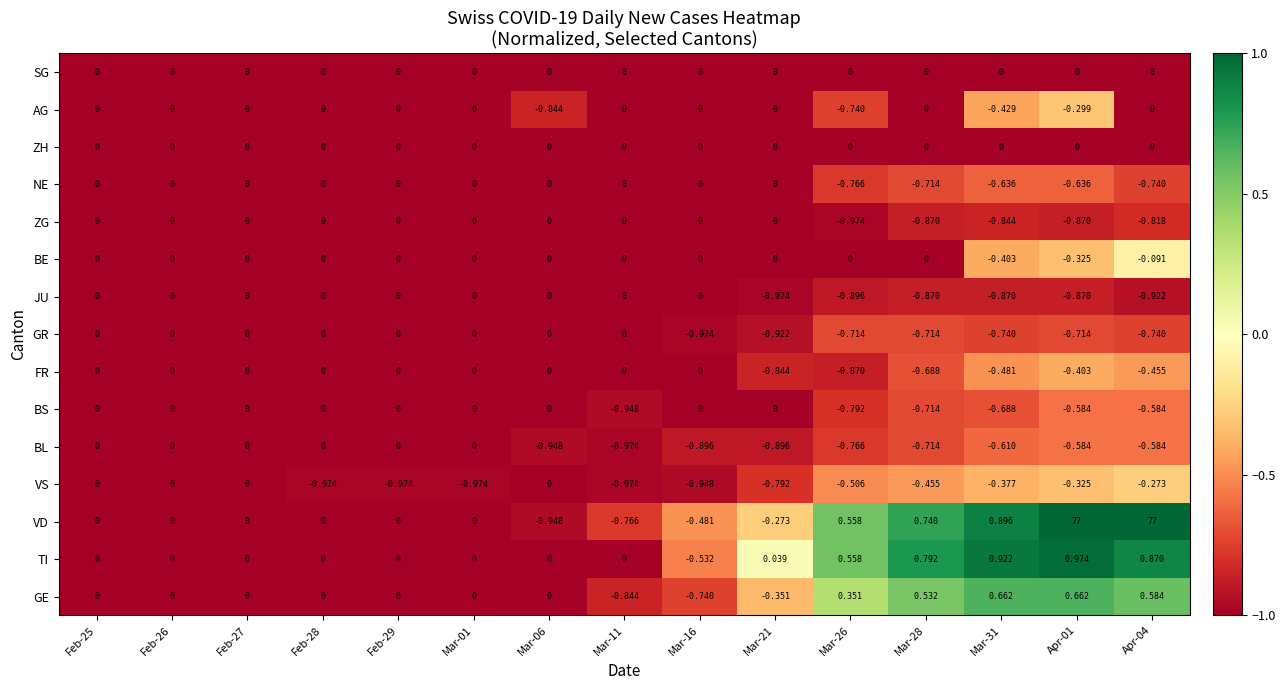

Is the value of VS at Feb-28 greater than the value of BE at Mar-26?

No